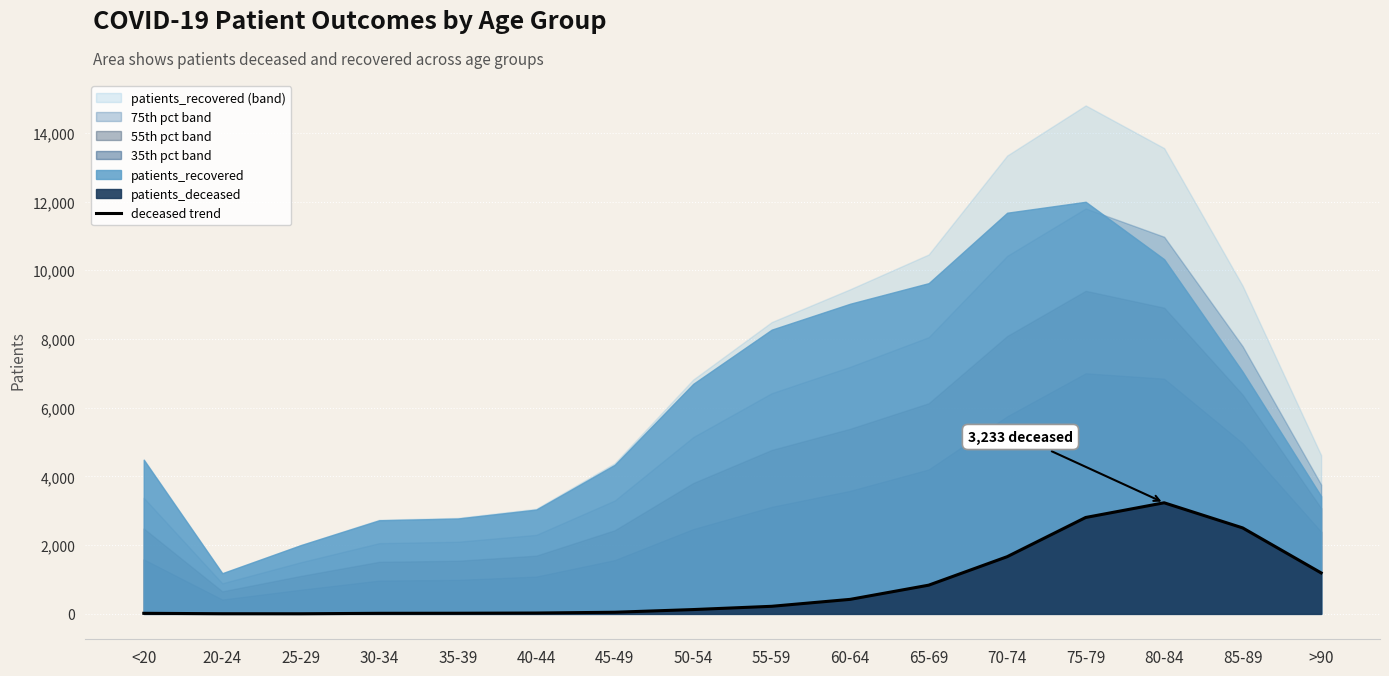

Rank the categories by value from lowest to highest.

25-29, 20-24, <20, 30-34, 35-39, 40-44, 45-49, 50-54, 55-59, 60-64, 65-69, >90, 70-74, 85-89, 75-79, 80-84